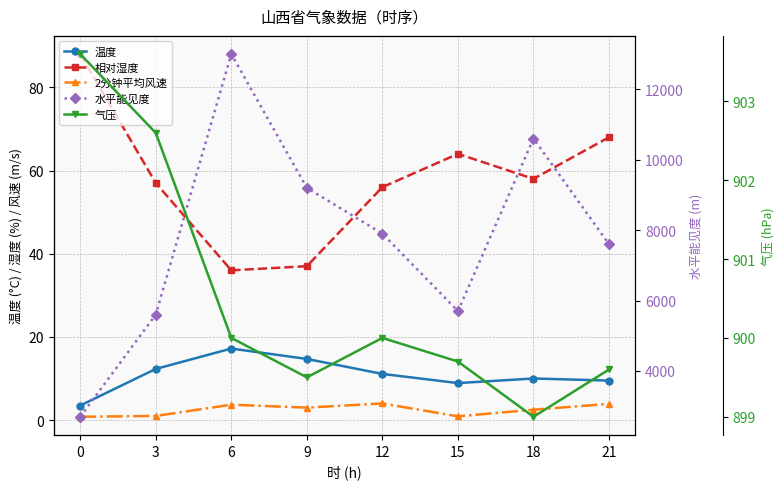

Which series has the largest total across all categories?

水平能见度